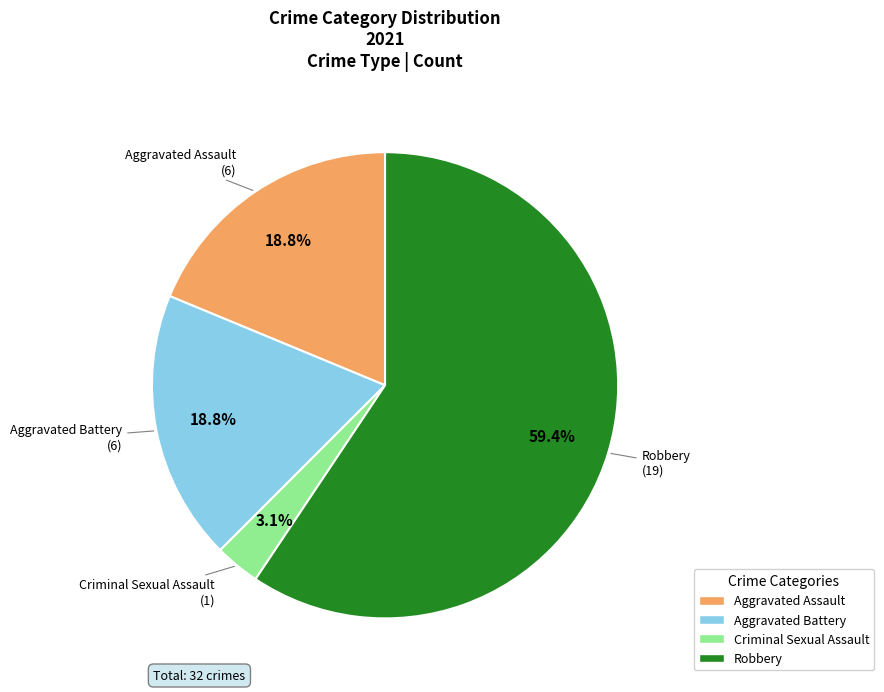

Count the number of slices in the pie.

4